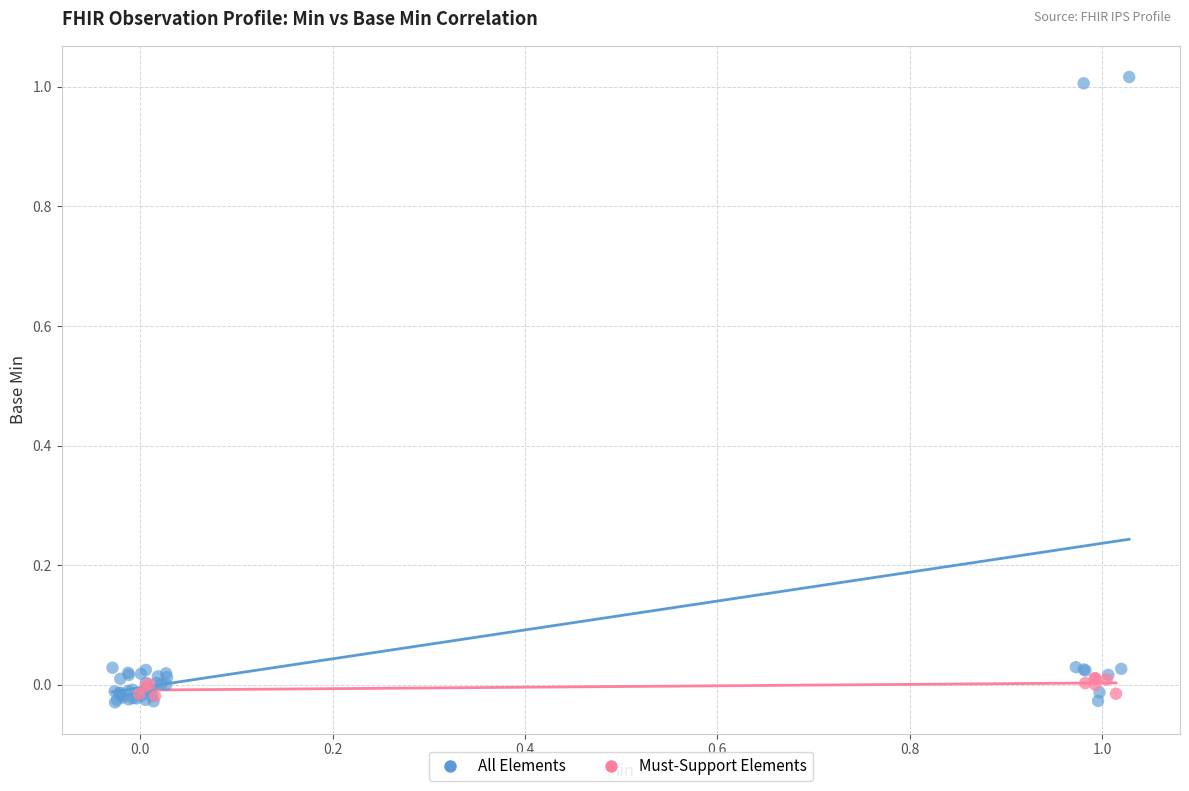

Which series has the largest Y range (max minus min)?

All Elements